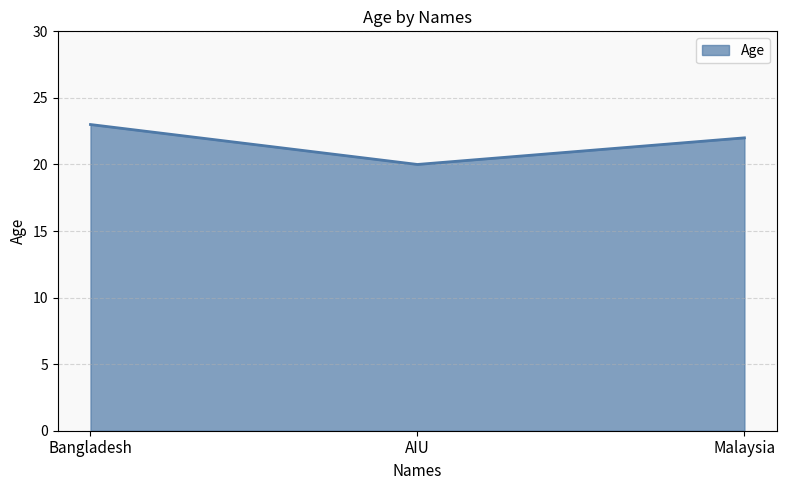

Reading left to right, transcribe all the data shown in this chart.

Bangladesh=23	AIU=20	Malaysia=22